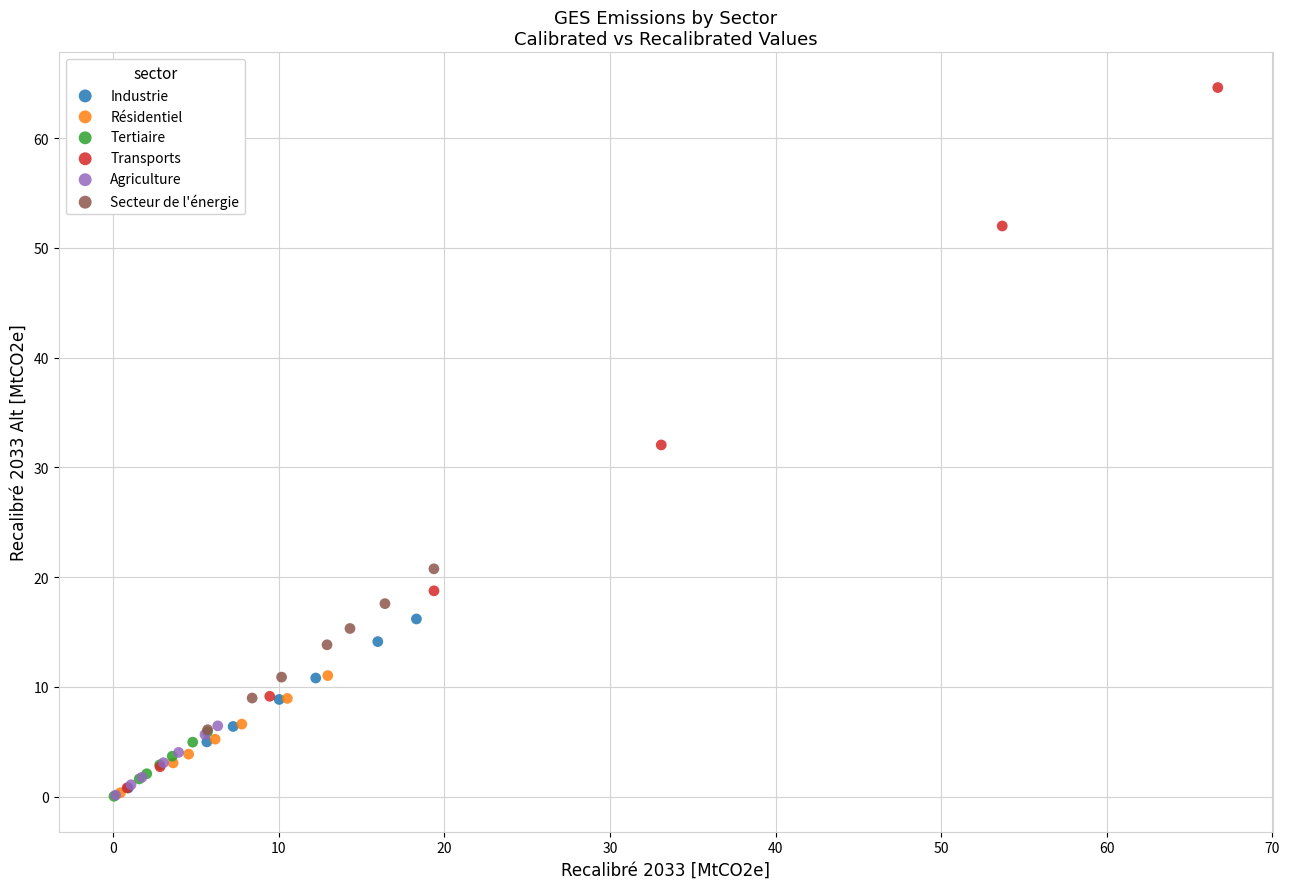

Which series has the widest spread of Y values?

Transports